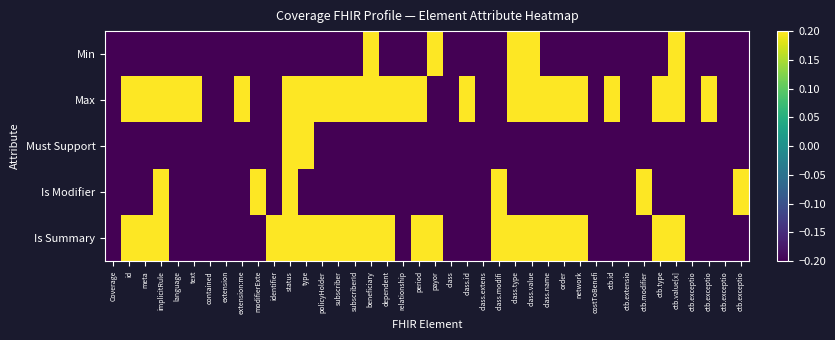

Which series has the widest spread of values?

Min